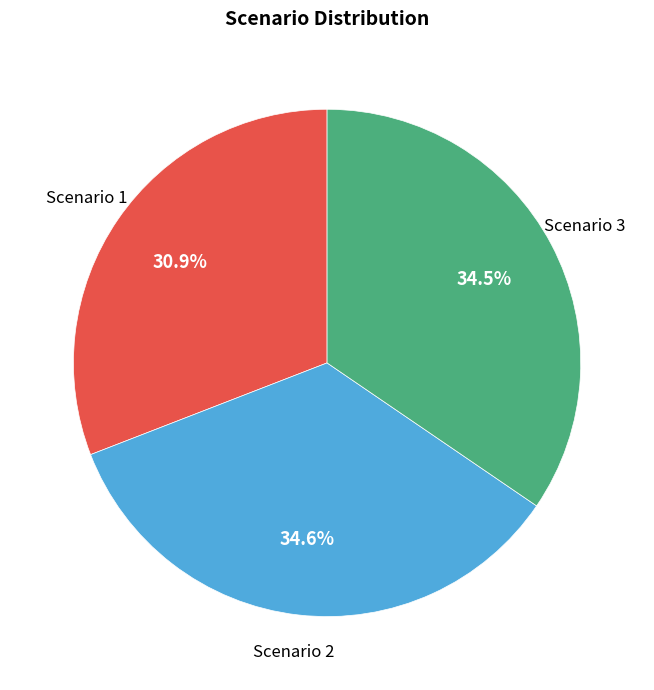

Is Scenario 3 the majority of the pie?

No